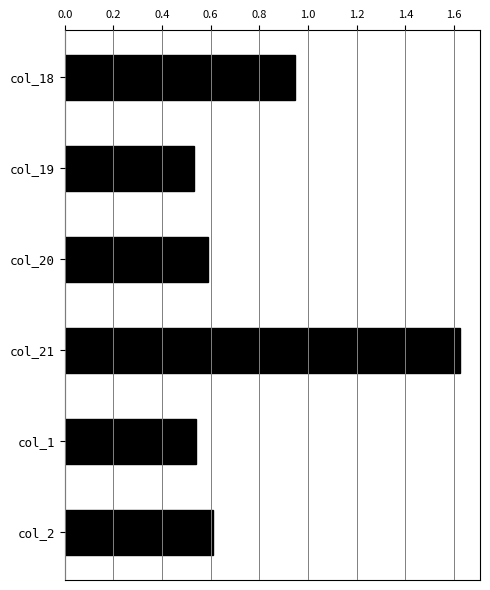

Which has a higher value, col_2 or col_18?

col_18